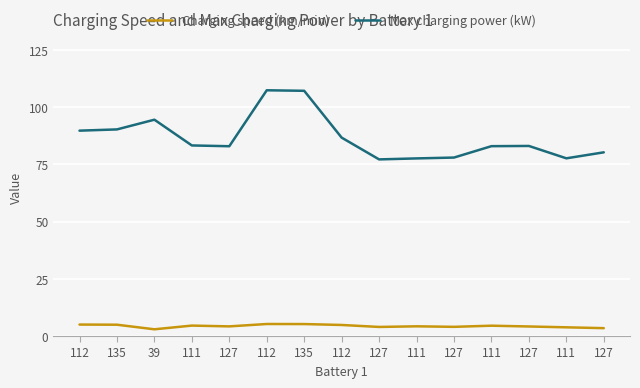

True or false: Charging speed (km/min) has more than 0 interior local peaks.

True